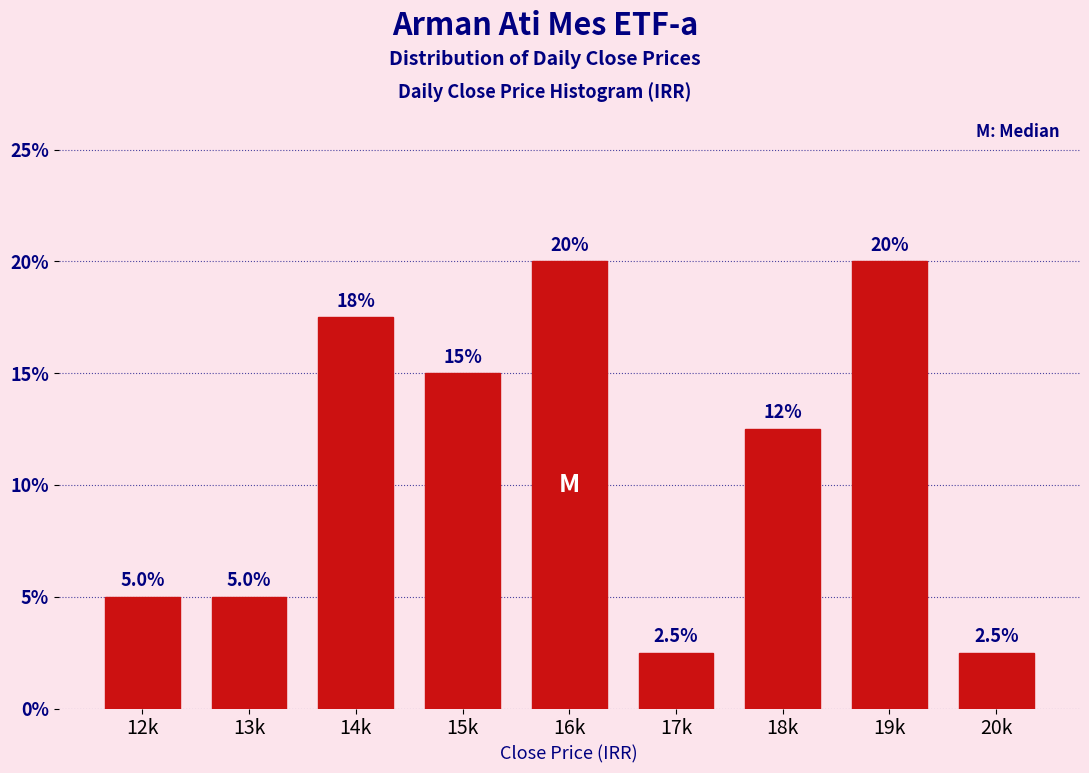

Reading left to right, what are all the values shown in this chart?

12k=5.0	13k=5.0	14k=17.5	15k=15.0	16k=20.0	17k=2.5	18k=12.5	19k=20.0	20k=2.5